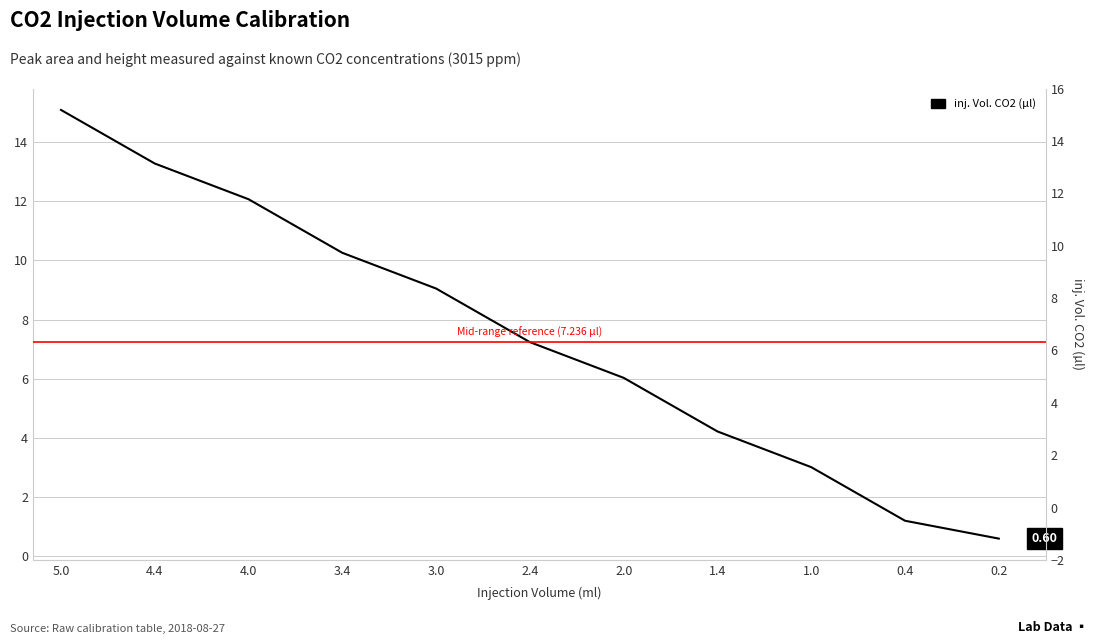

What is the value of the 4th point from the left?

10.3